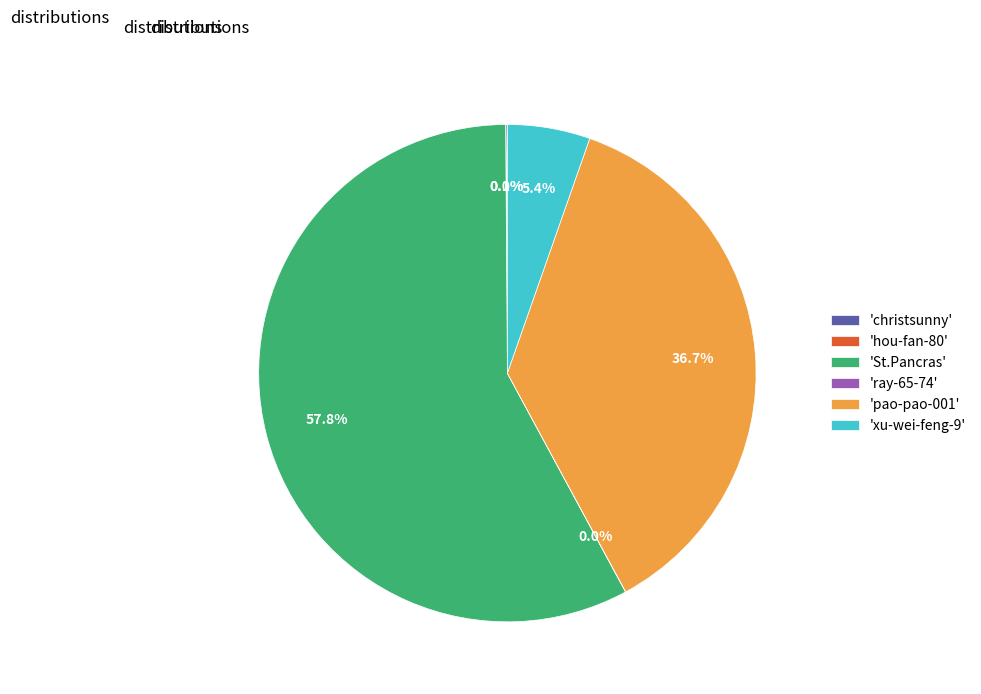

How much of the chart is everything except 'pao-pao-001'?

63.3%